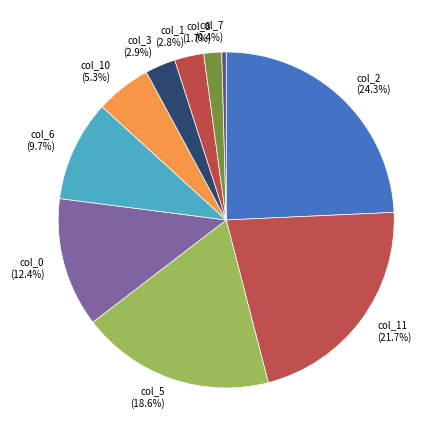

To the nearest percent, what is the difference between the largest and smallest slice percentages?

24%